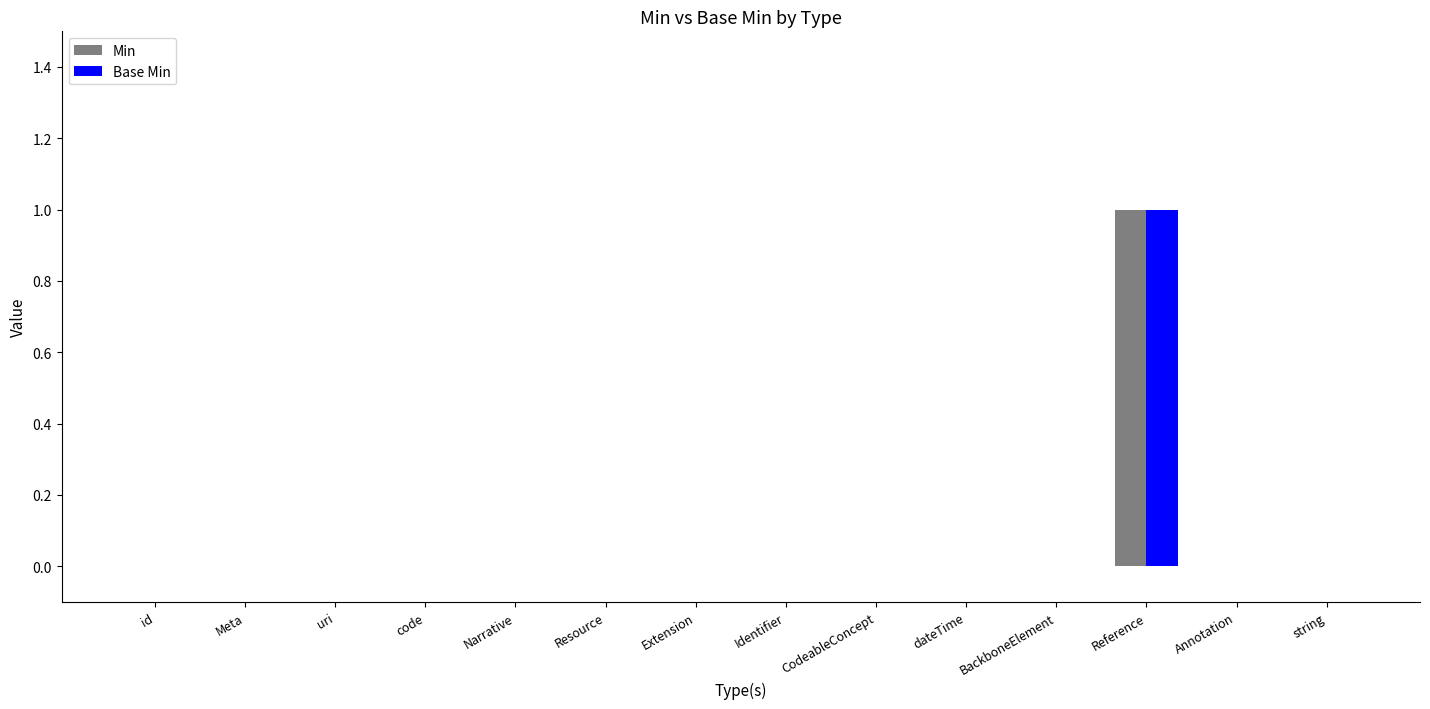

Is it true that Base Min equals 0 at code?

True